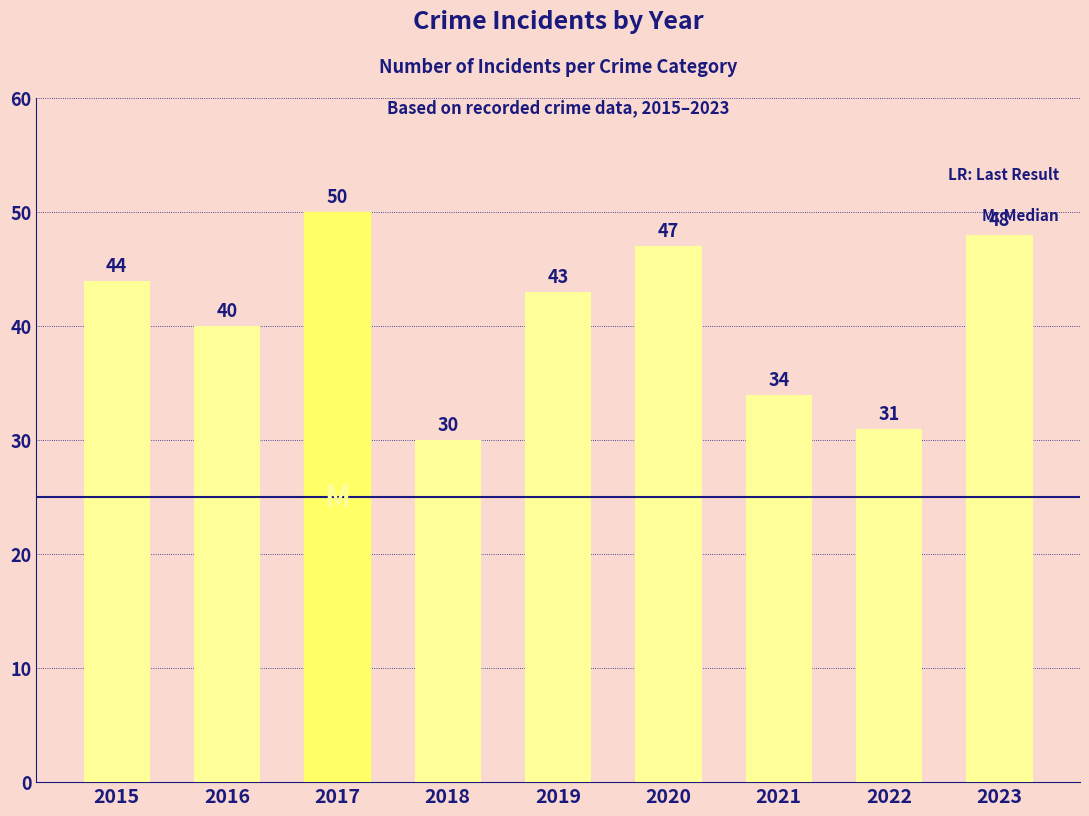

The chart shows a value of 75 at 2017. True or false?

False